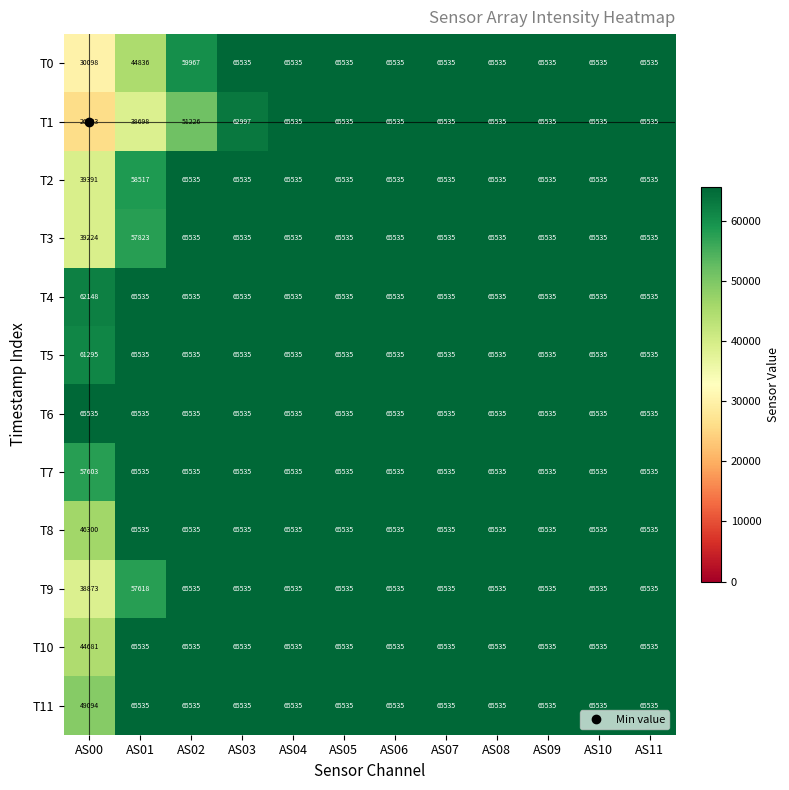

Which category has the lowest value across all series?

AS00